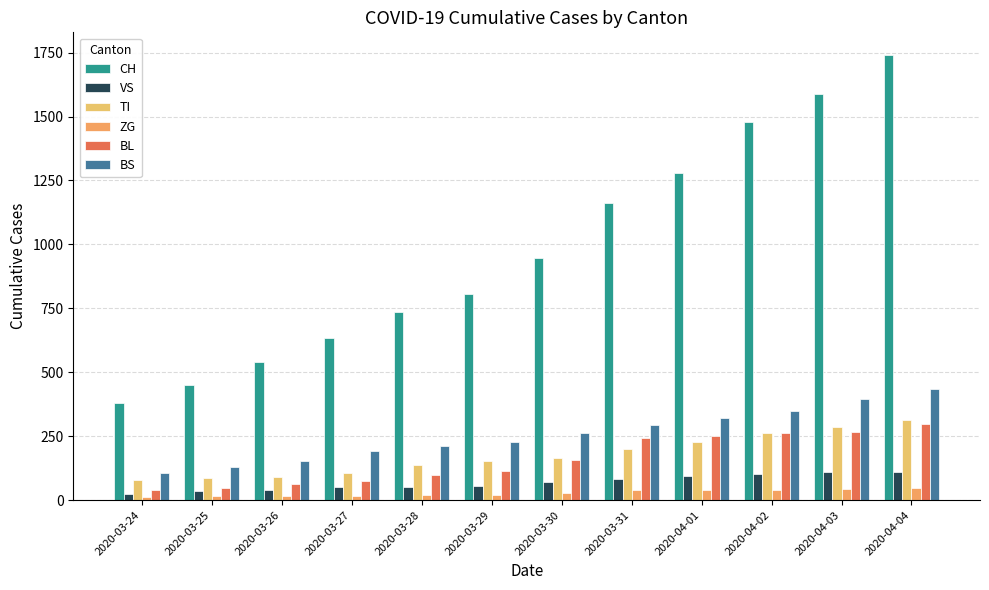

What is the sum of the BL values at 2020-03-28 and 2020-03-25?

146